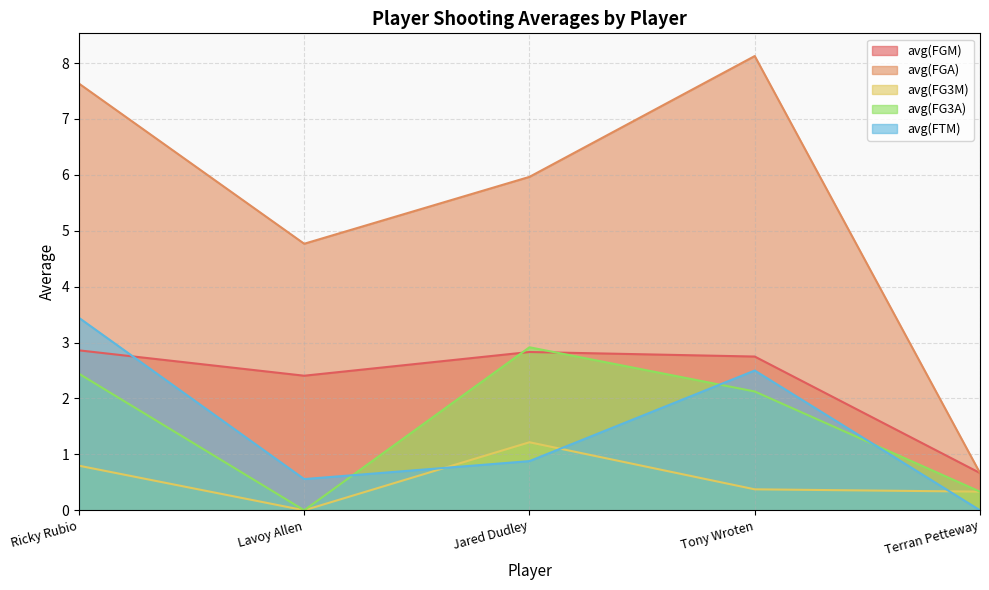

What is the label of the 5th point from the left?

Terran Petteway